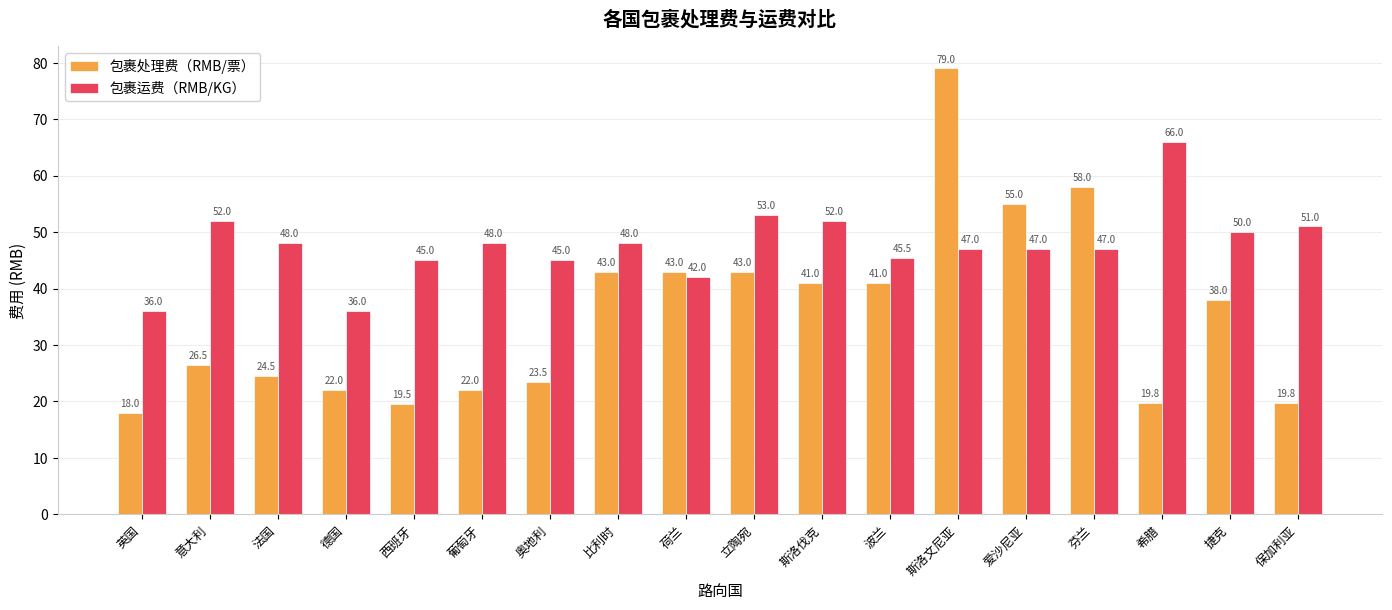

Reading left to right, list all the values displayed in this chart.

包裹处理费（RMB/票）: 18.0	26.5	24.5	22.0	19.5	22.0	23.5	43.0	43.0	43.0	41.0	41.0	79.0	55.0	58.0	19.8	38.0	19.8
包裹运费（RMB/KG）: 36.0	52.0	48.0	36.0	45.0	48.0	45.0	48.0	42.0	53.0	52.0	45.5	47.0	47.0	47.0	66.0	50.0	51.0